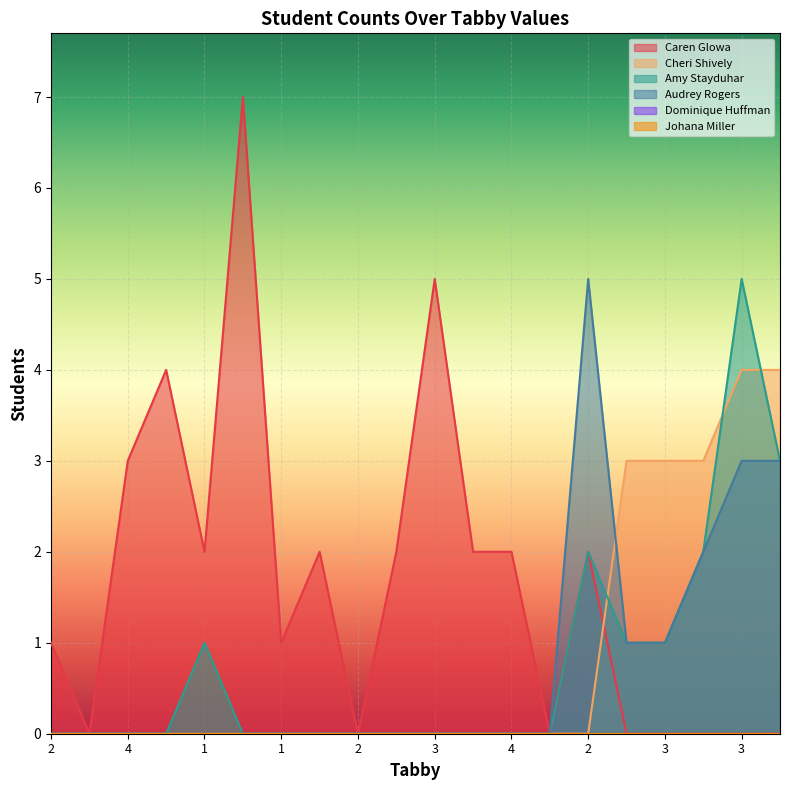

The Caren Glowa series shows 0 at 3. True or false?

True